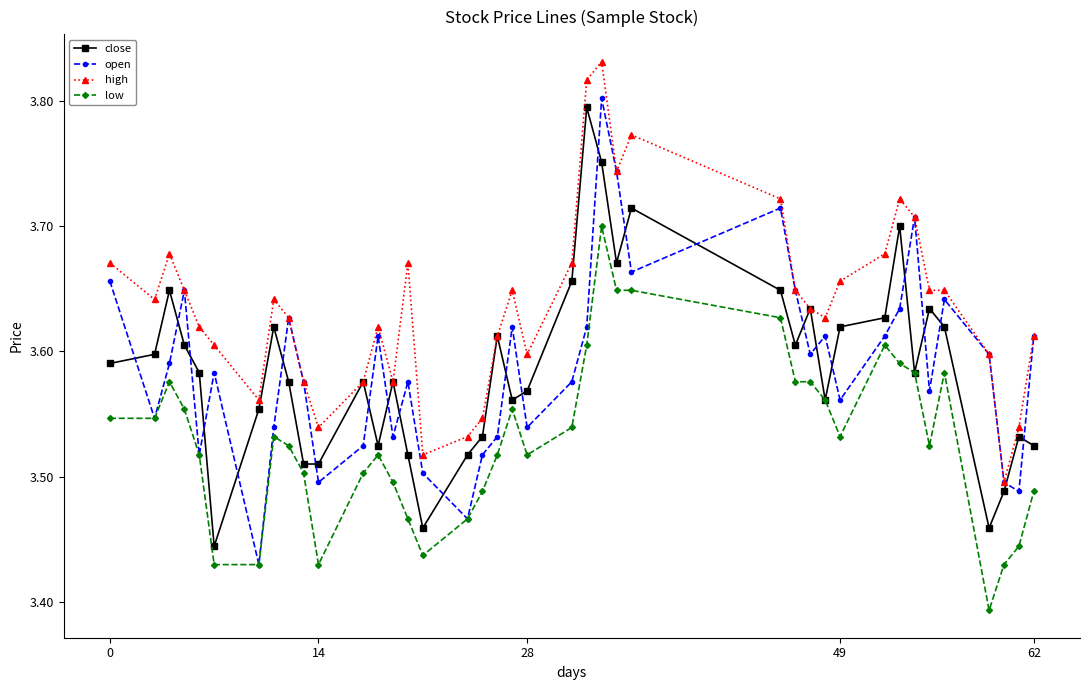

Count the high values in the range 3 to 4.

40